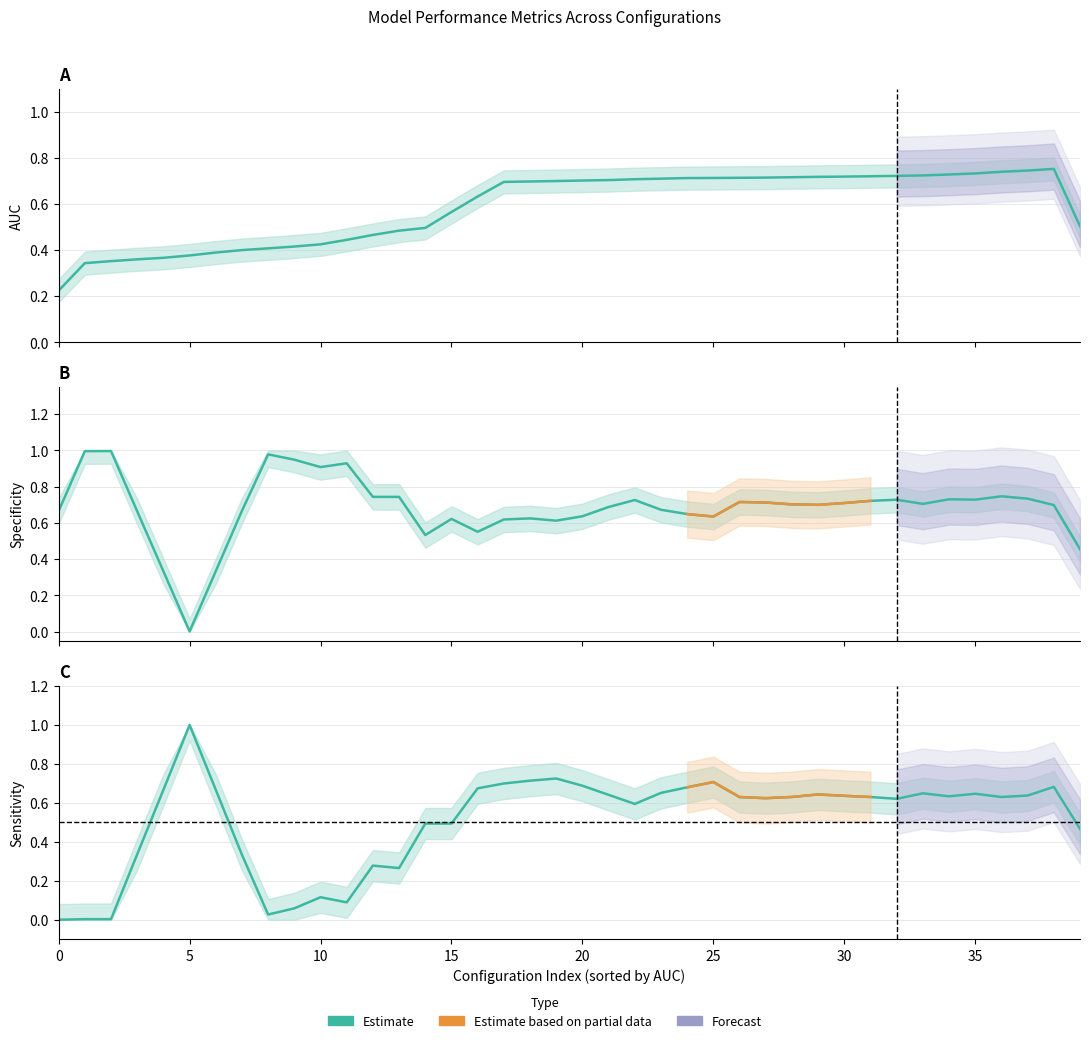

True or false: sensitivity has more than 2 interior local peaks.

True